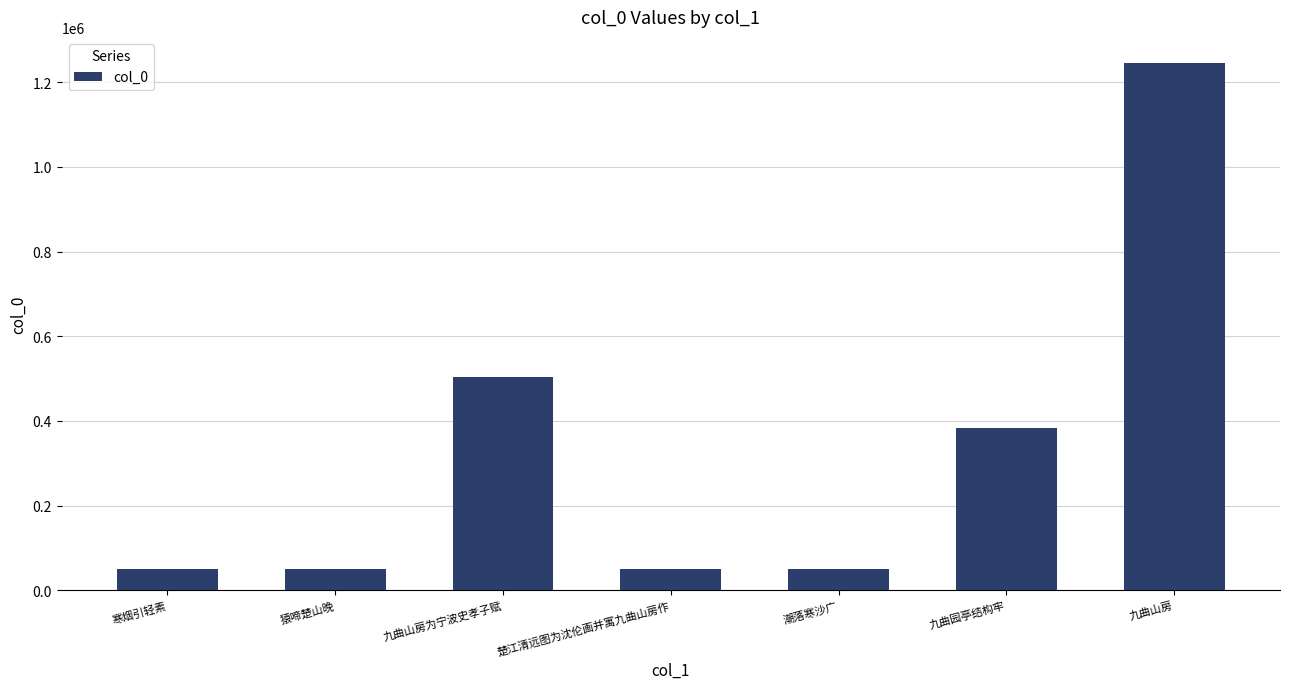

Is it true that the value at 猿啼楚山晚 is 49376?

True